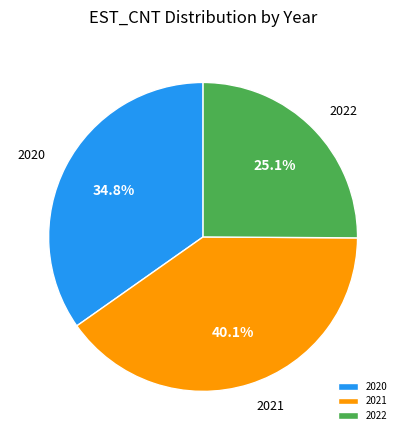

How many slices are in this pie chart?

3